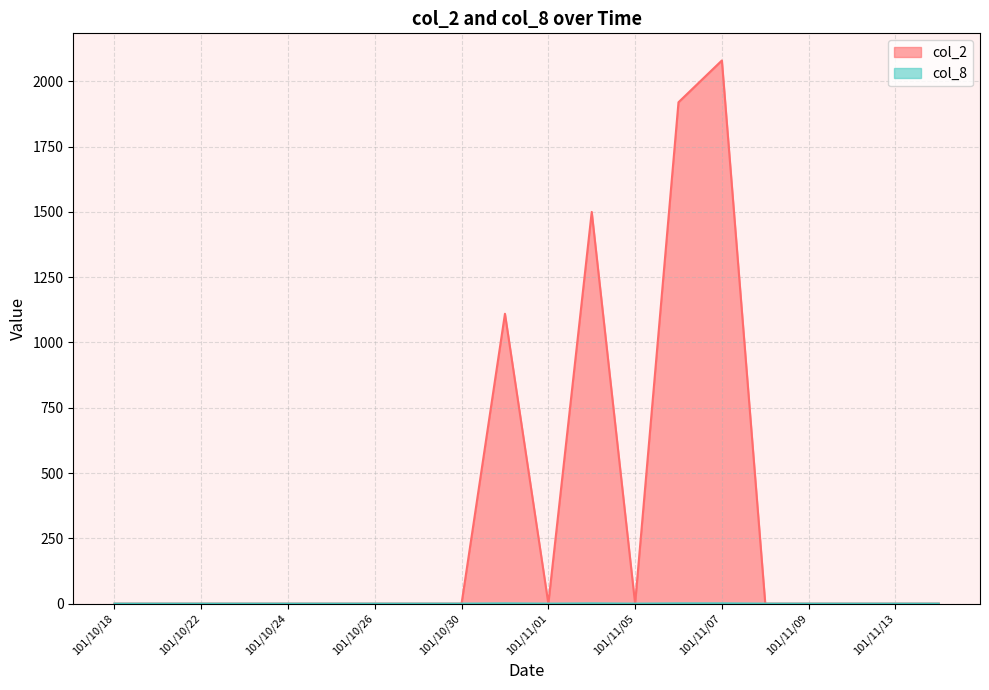

At which label does col_2 reach its peak?

101/11/07